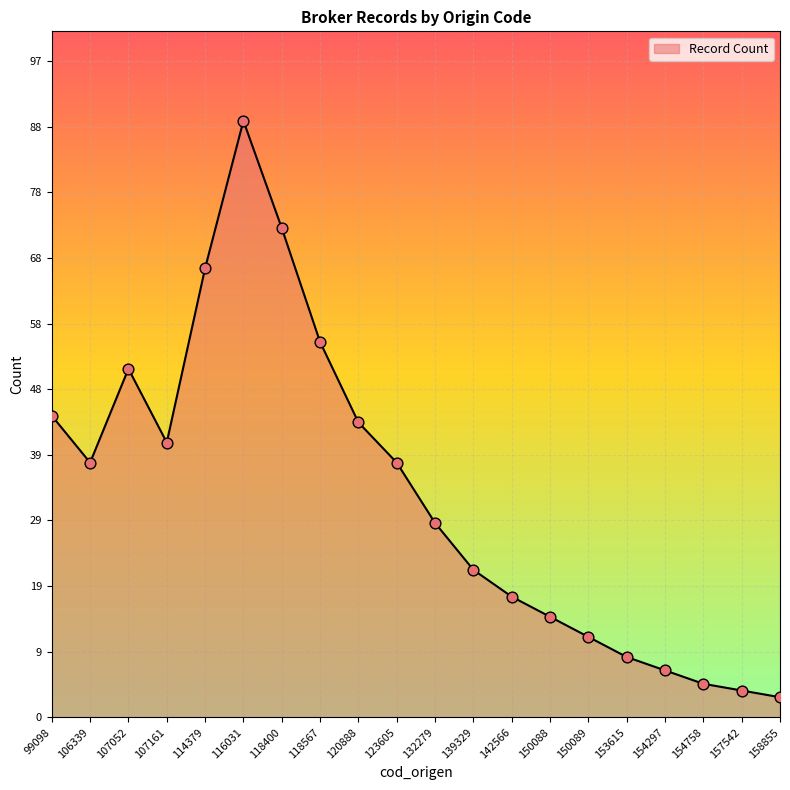

Between 154297 and 150089, which is larger?

150089